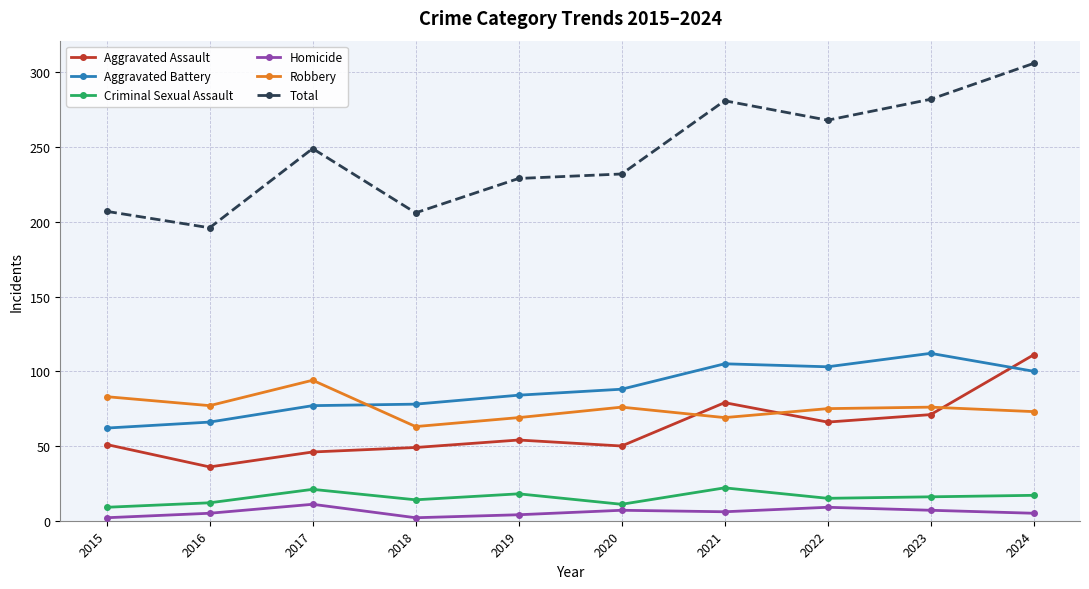

At how many categories does at least one series exceed 298?

1